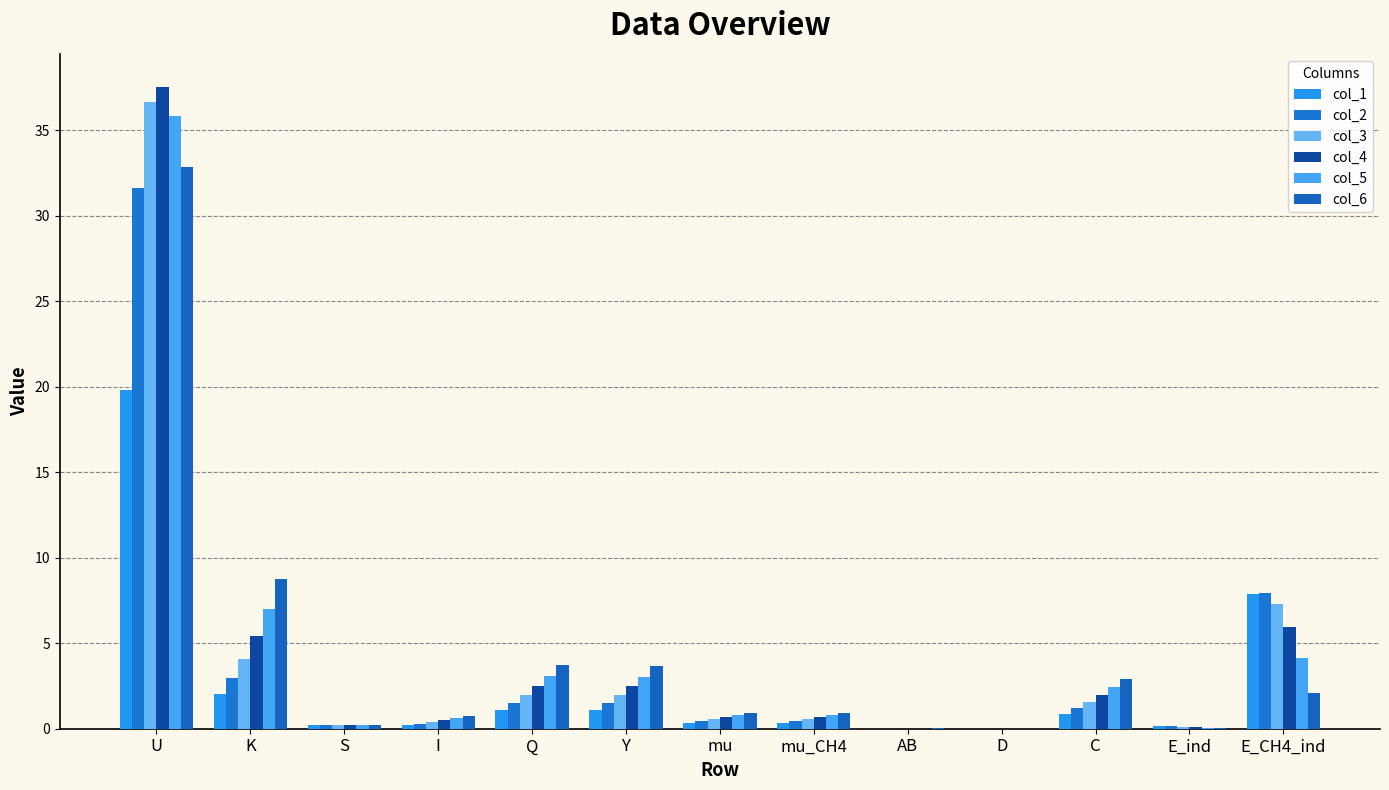

At which label does col_4 reach its peak?

U